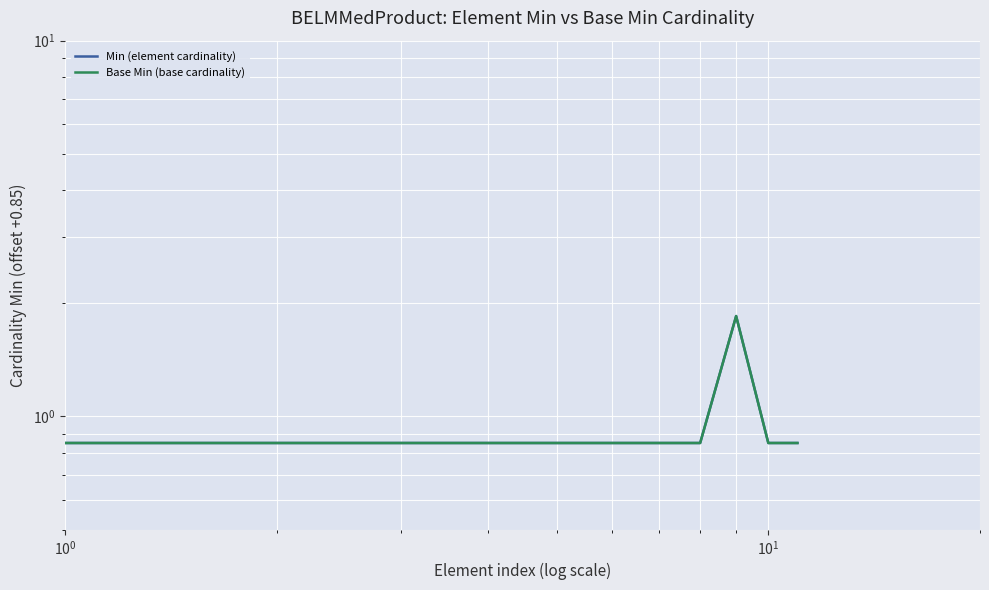

How many series are shown in this chart?

2